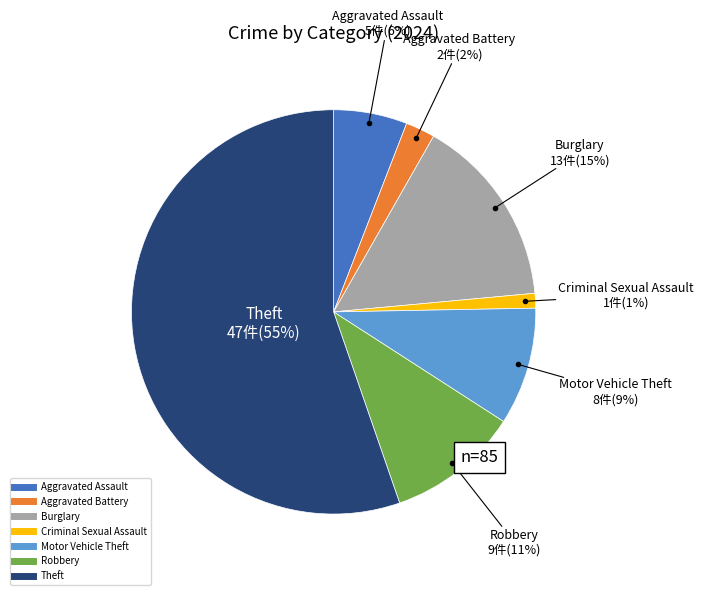

Which has a higher value, Criminal Sexual Assault or Motor Vehicle Theft?

Motor Vehicle Theft